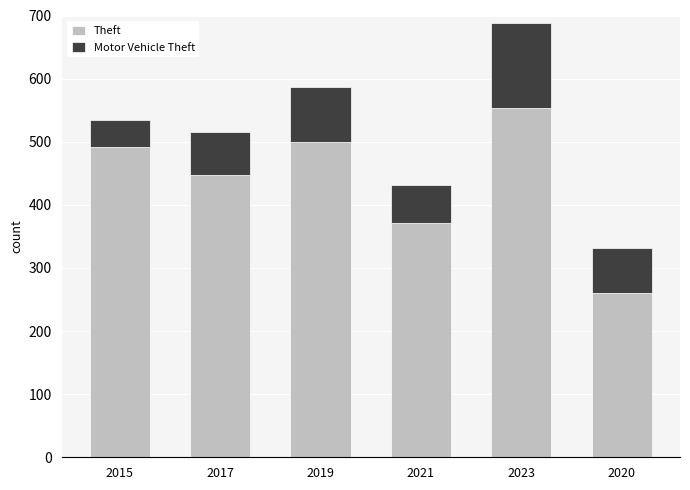

True or false: Theft has a value of 554 at 2023.

True